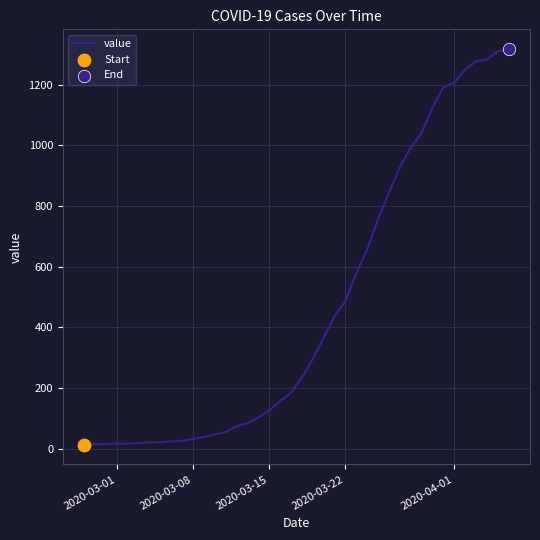

What is the greatest value displayed?

1317